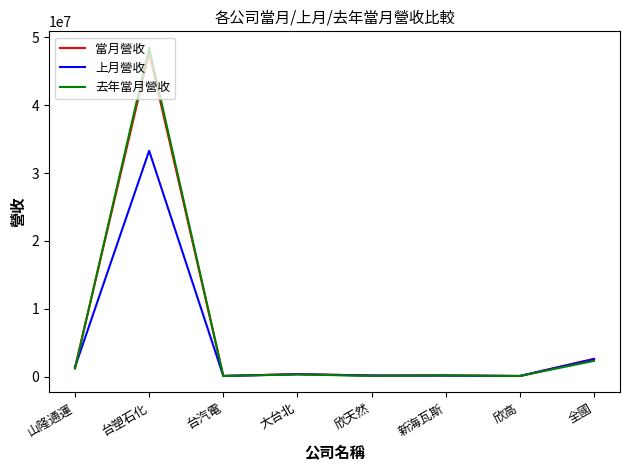

List the series in order of their peak value, lowest first.

上月營收, 當月營收, 去年當月營收